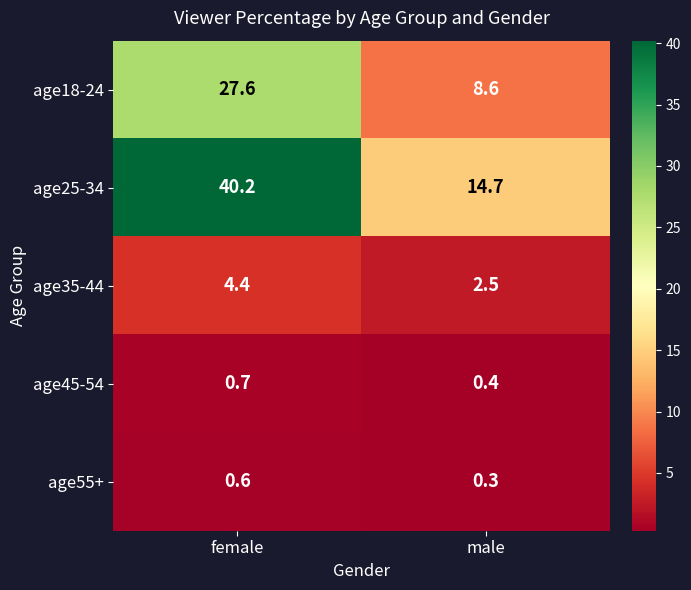

Is it true that age18-24 equals 44.3 at female?

False